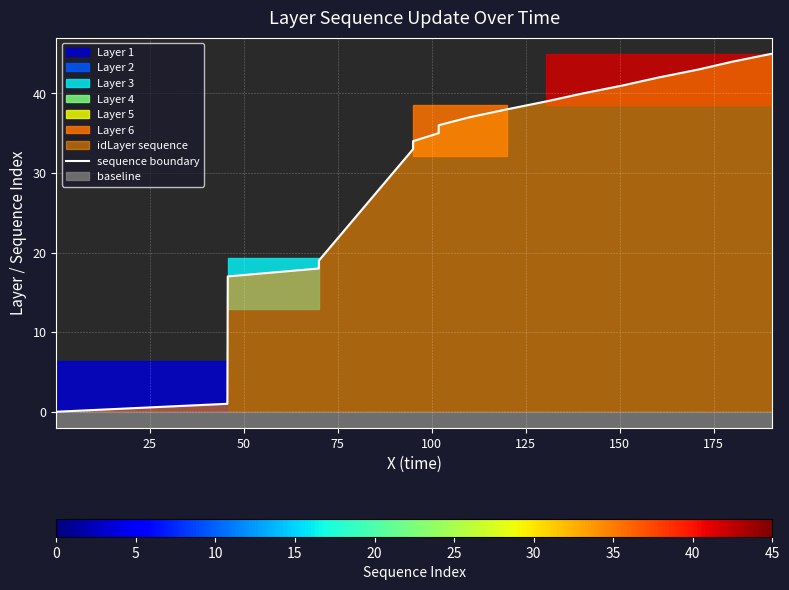

What is the maximum value for sequence boundary?

45